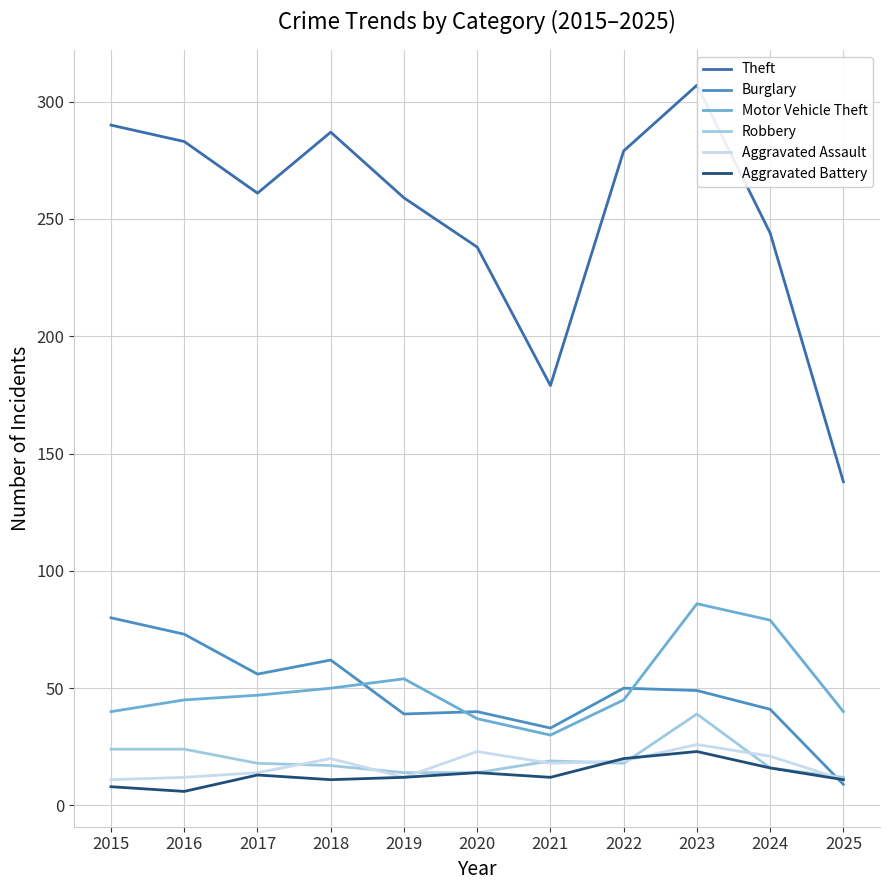

True or false: Theft has a value of 259 at 2019.

True